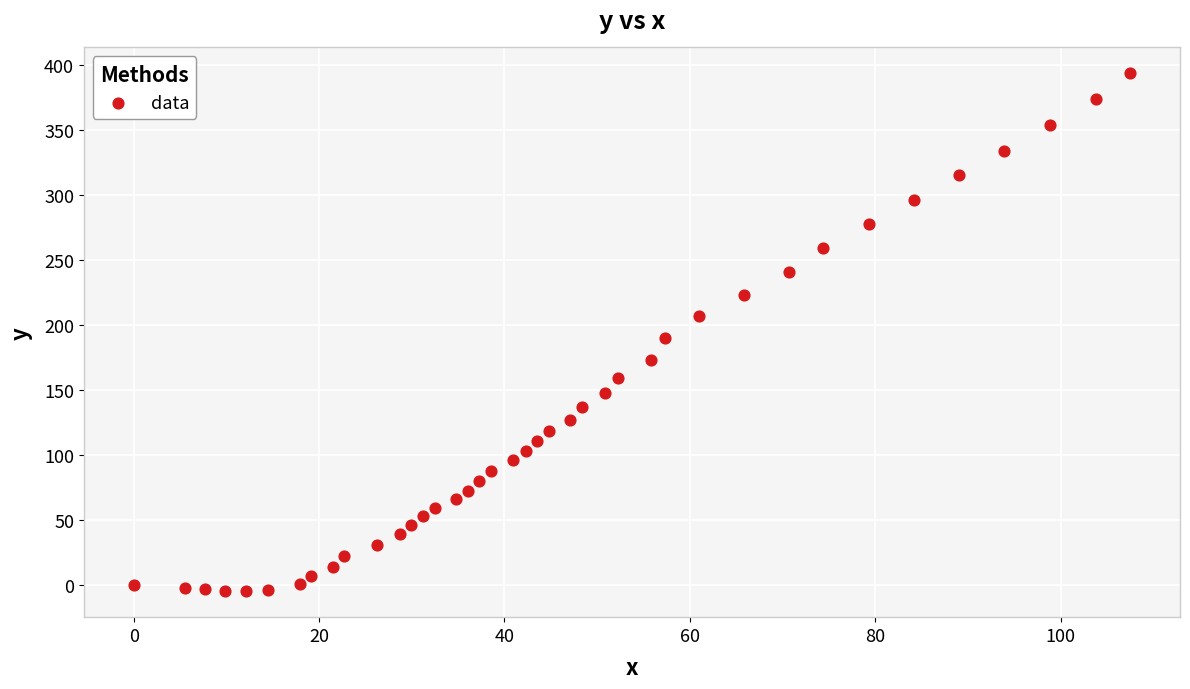

What is the range of X values (max minus min)?

107.5